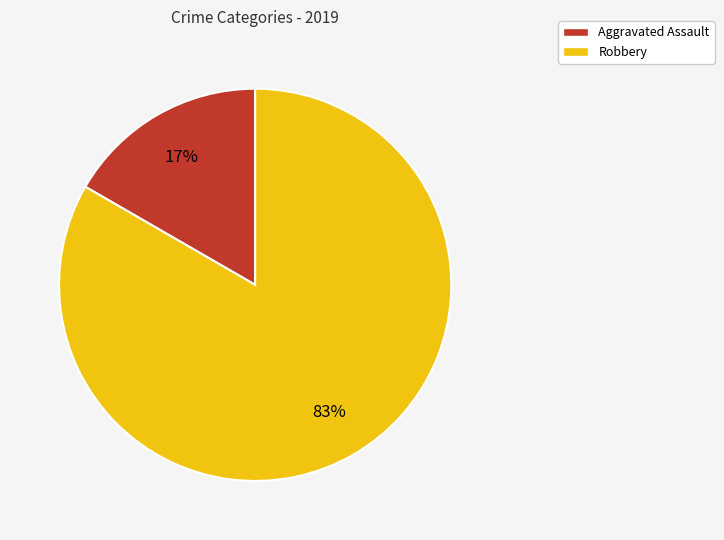

To the nearest percent, what is the average slice percentage?

50%